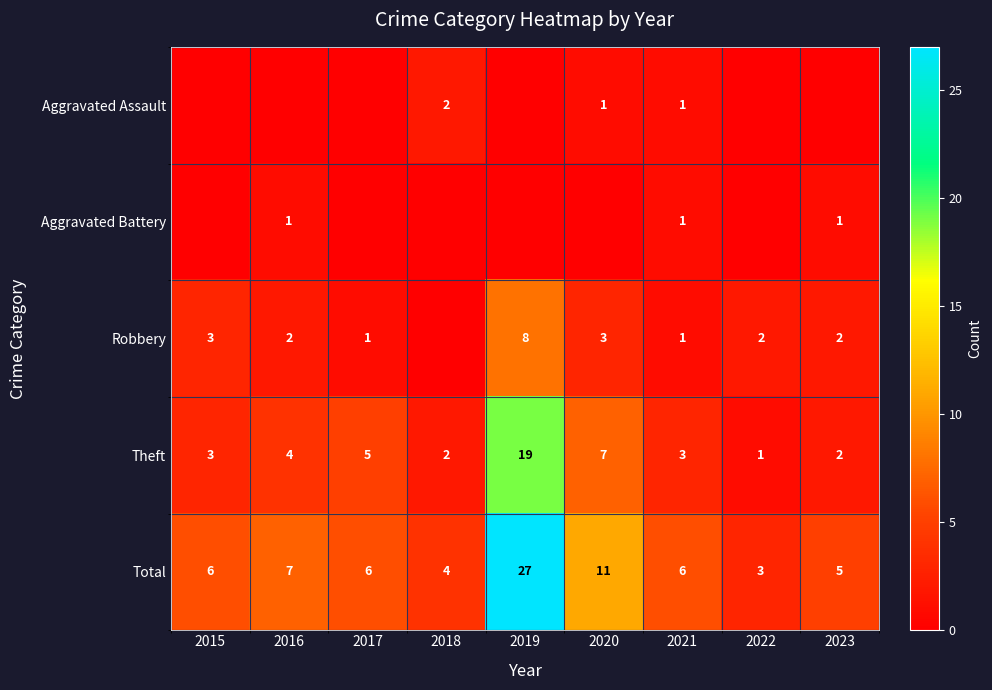

Which category has the highest value in the Theft series?

2019